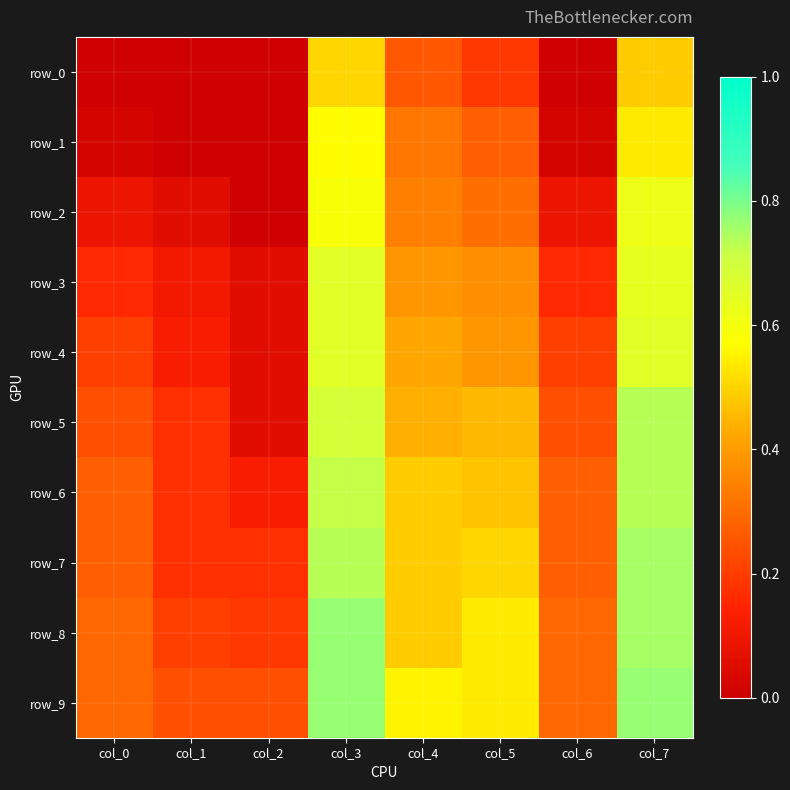

At which label is row_0 closest to 0?

col_0